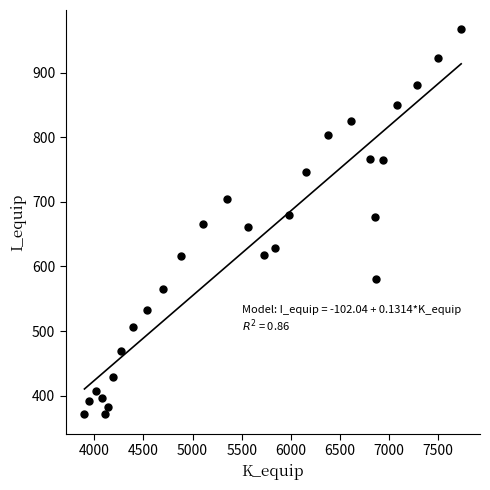

What is the range of Y values (max minus min)?

596.4